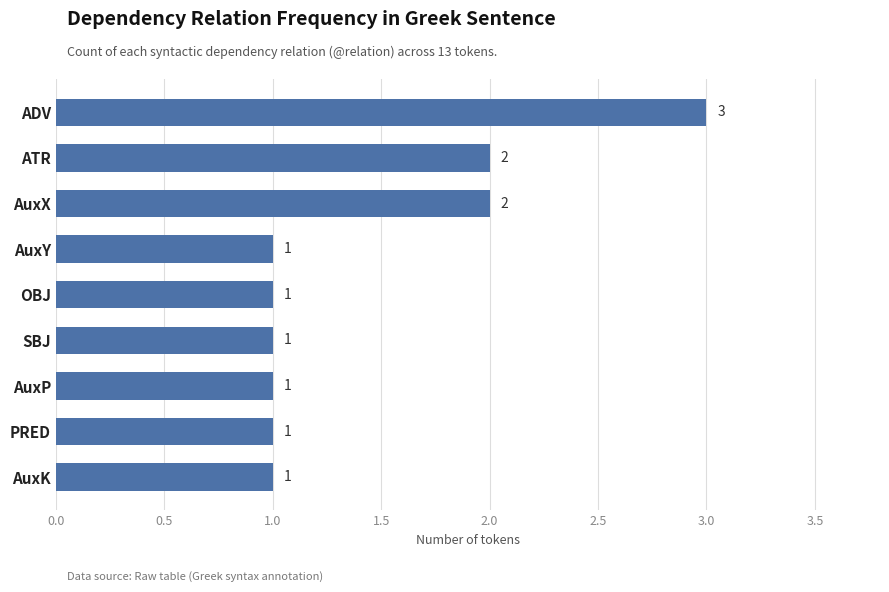

Which category has the highest value across all series?

ADV